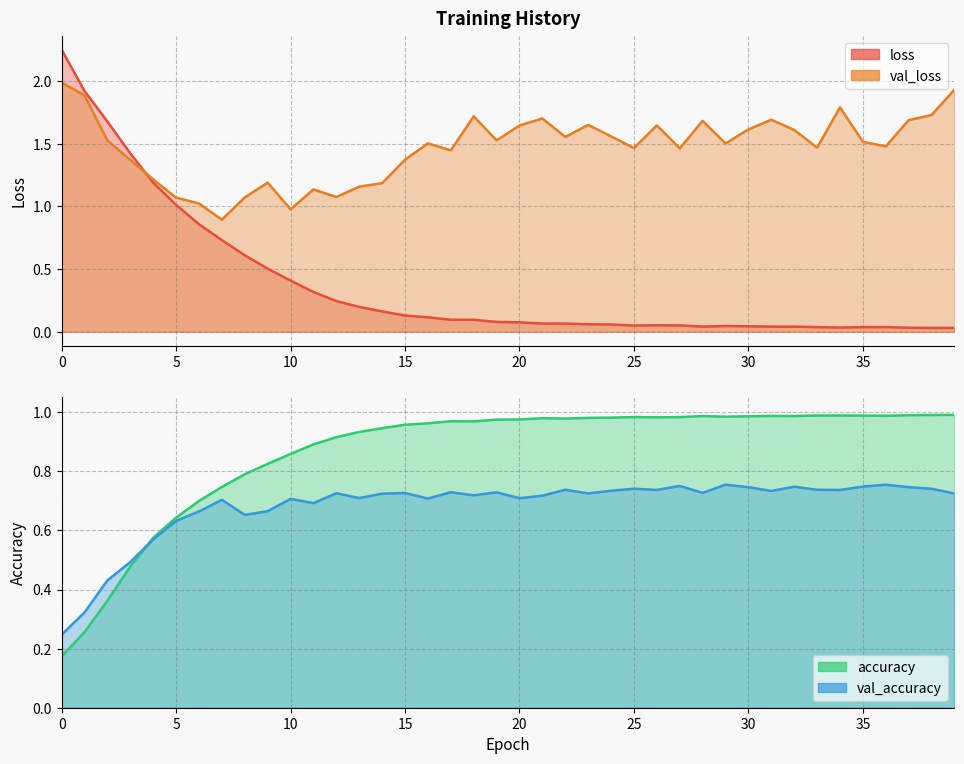

What is the spread (max minus min) of values at 2?

1.3